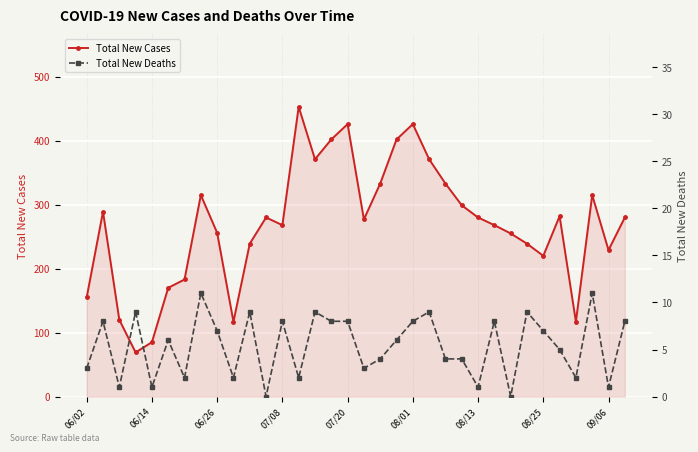

How many interior local peaks does the Total New Cases series have?

8